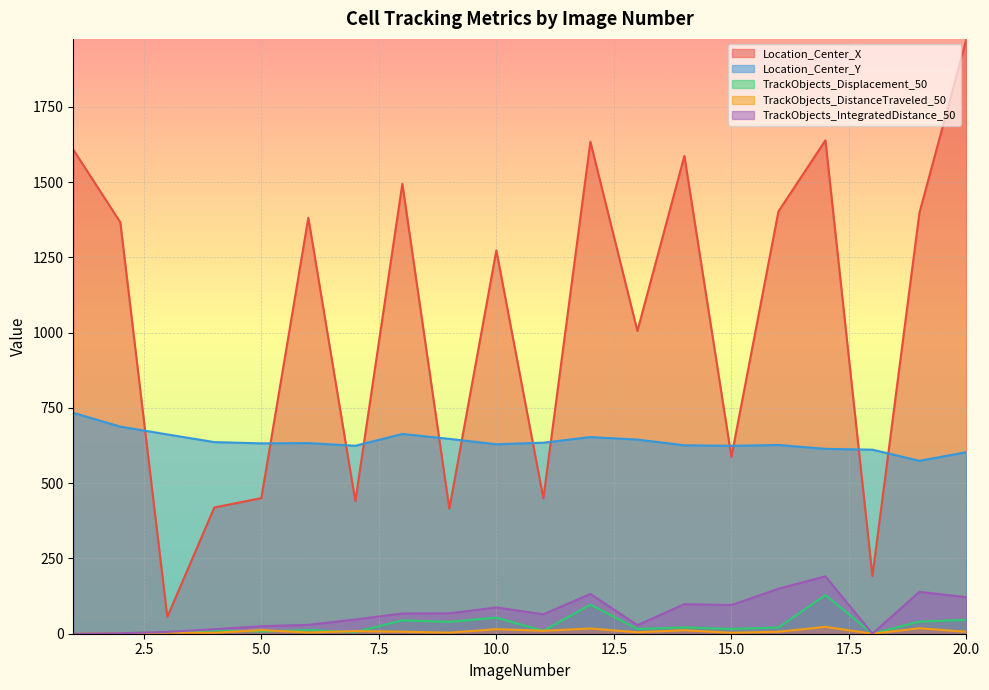

The TrackObjects_IntegratedDistance_50 series shows 190.6 at 17. True or false?

True